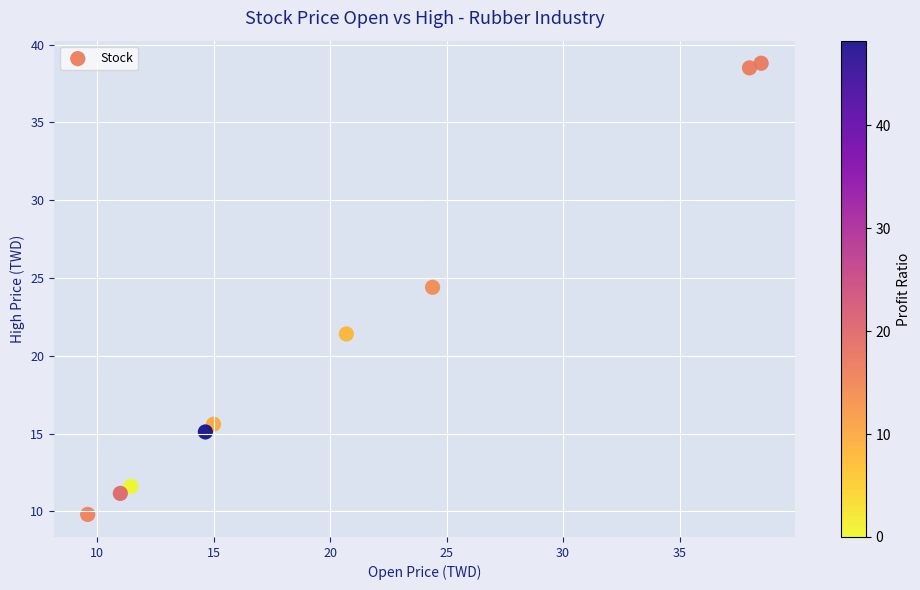

What is the average X value?

20.4